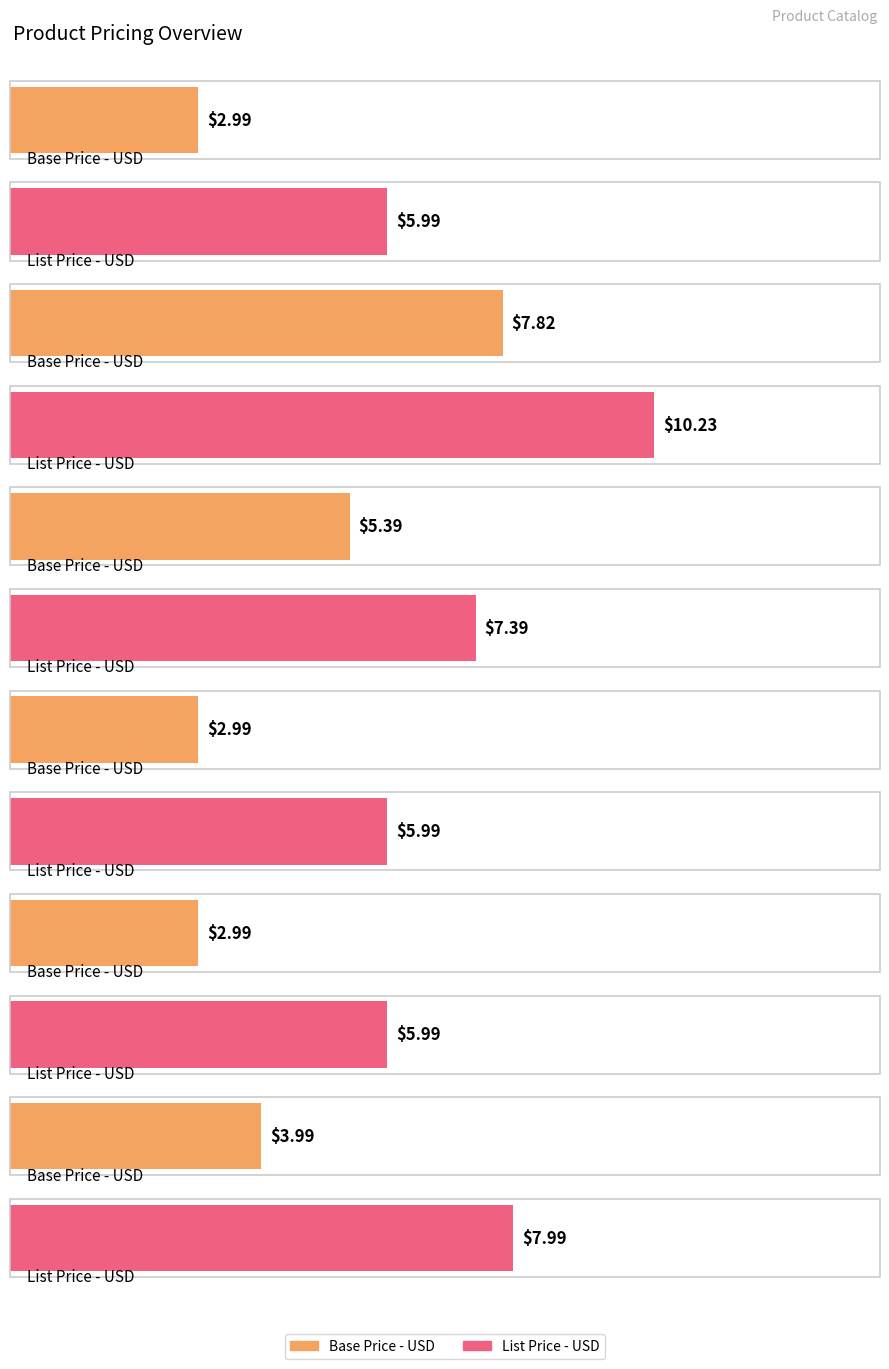

What is the spread (max minus min) of values at Example Cabinet (Red-S)?

4.0